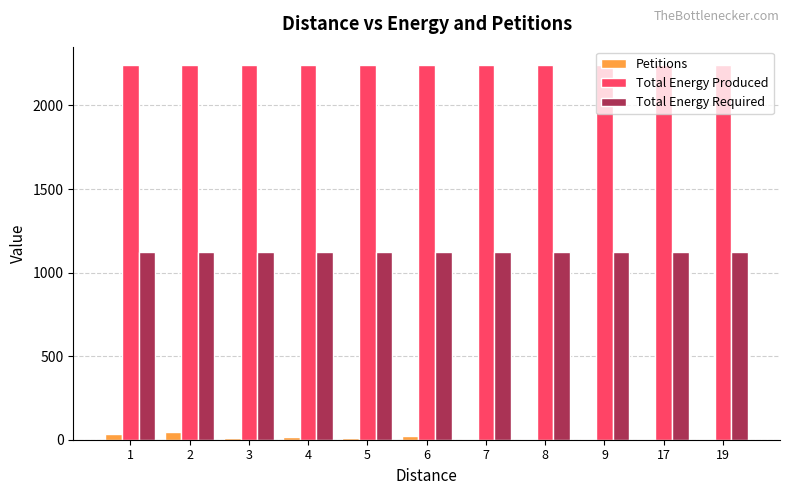

How many series are shown in this chart?

3